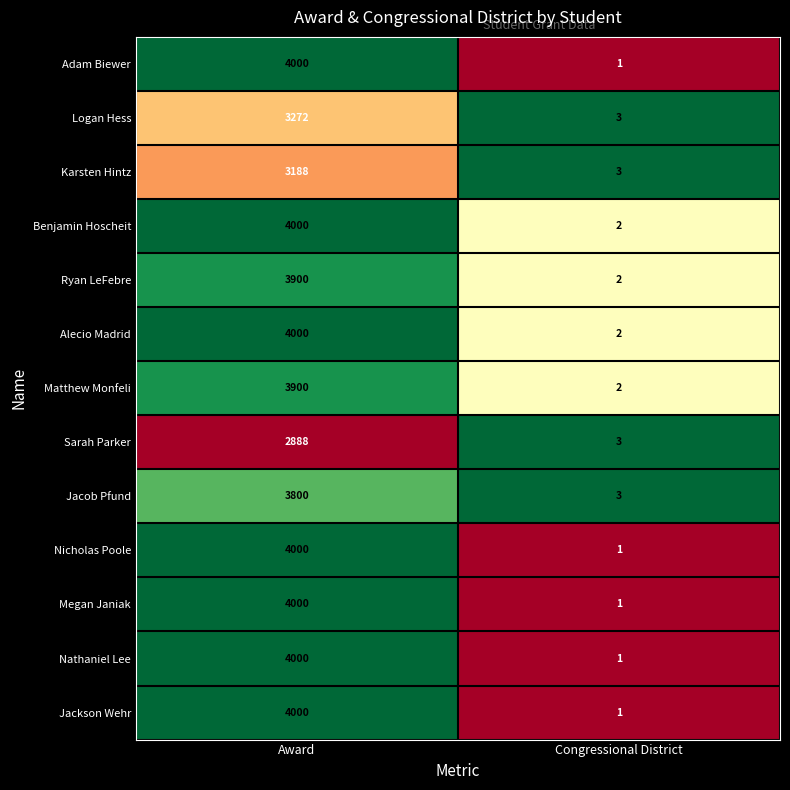

Reading left to right, list all the values displayed in this chart.

Adam Biewer: 4000	1
Logan Hess: 3272	3
Karsten Hintz: 3188	3
Benjamin Hoscheit: 4000	2
Ryan LeFebre: 3900	2
Alecio Madrid: 4000	2
Matthew Monfeli: 3900	2
Sarah Parker: 2888	3
Jacob Pfund: 3800	3
Nicholas Poole: 4000	1
Megan Janiak: 4000	1
Nathaniel Lee: 4000	1
Jackson Wehr: 4000	1